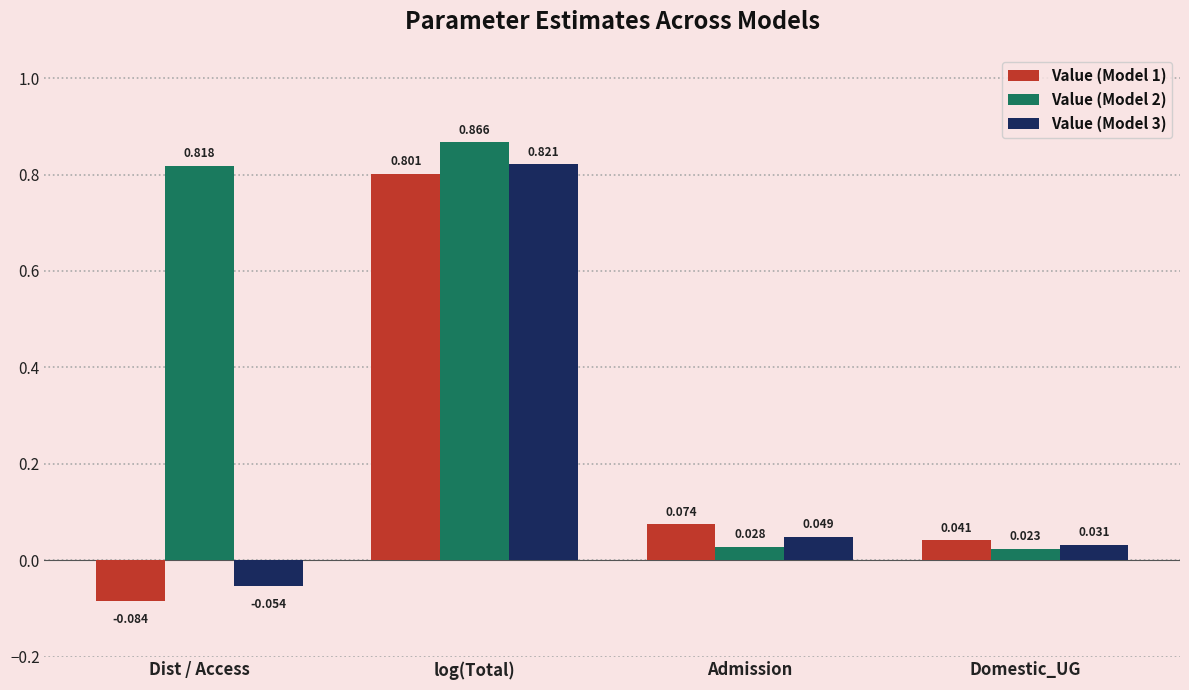

Where does the Value (Model 3) series first go above 0?

log(Total)